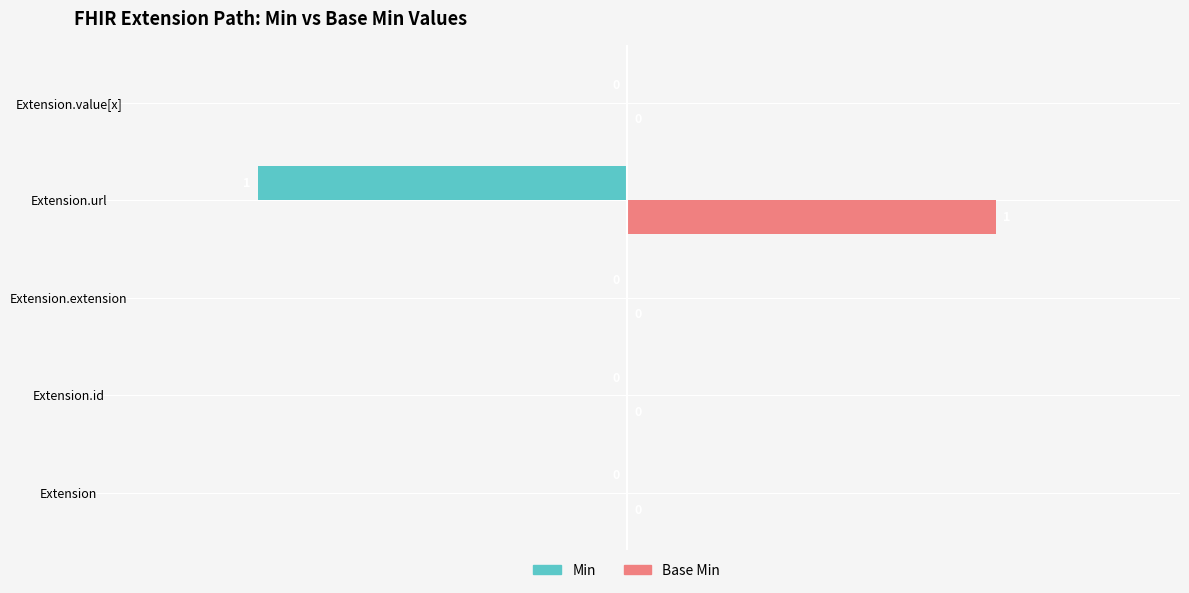

How many Base Min values are between 0 and 1?

5